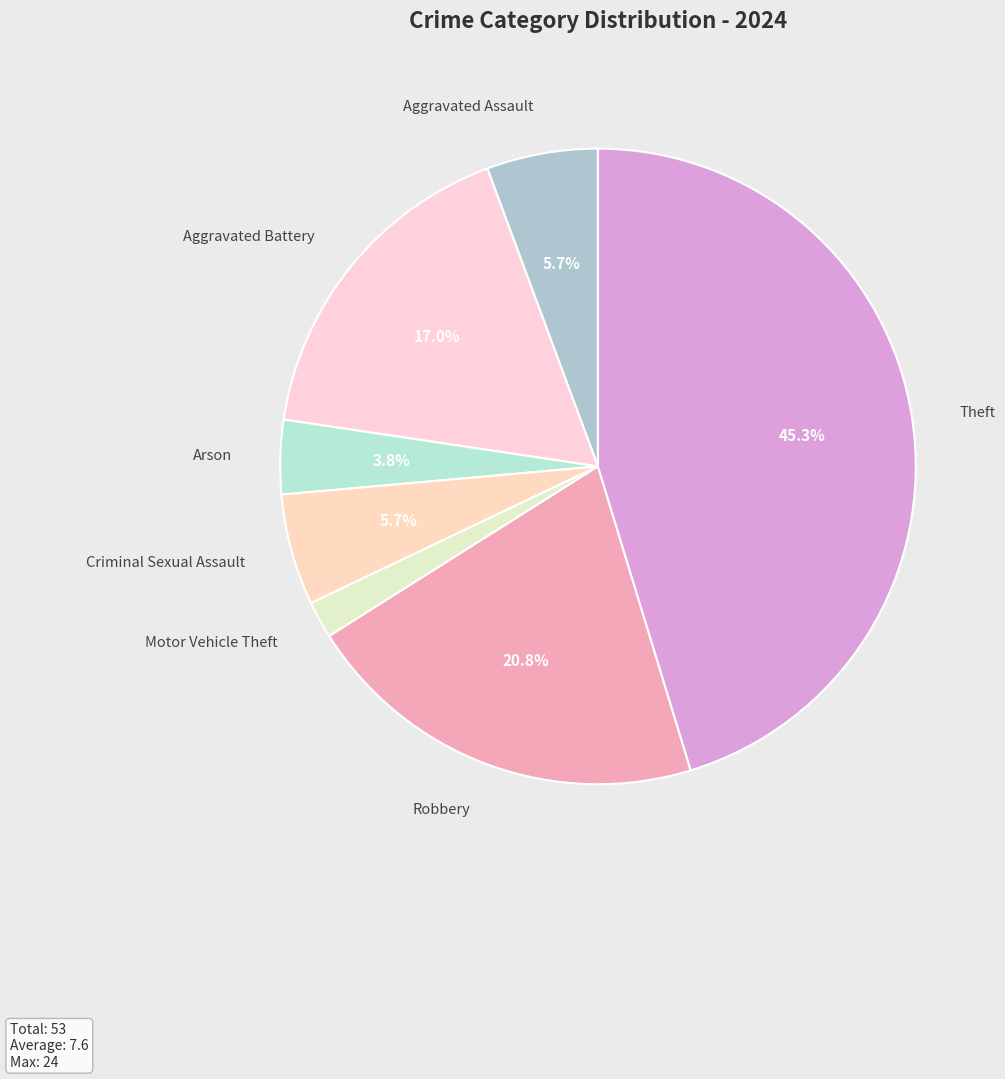

How much of the chart is everything except Robbery?

79.2%